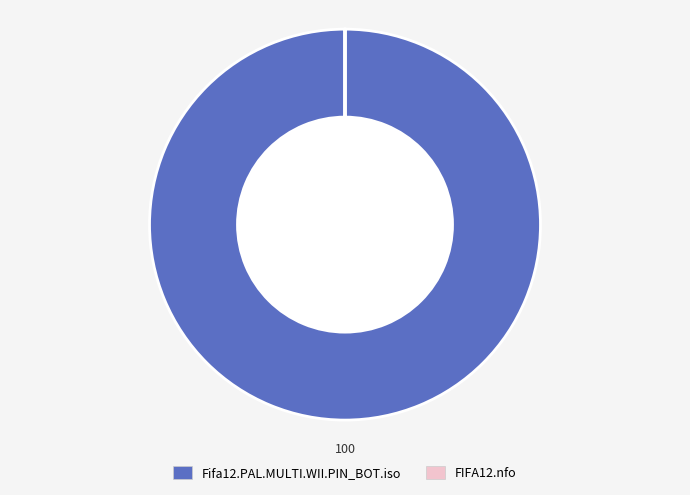

Which category has the biggest portion of the pie?

Fifa12.PAL.MULTI.WII.PIN_BOT.iso